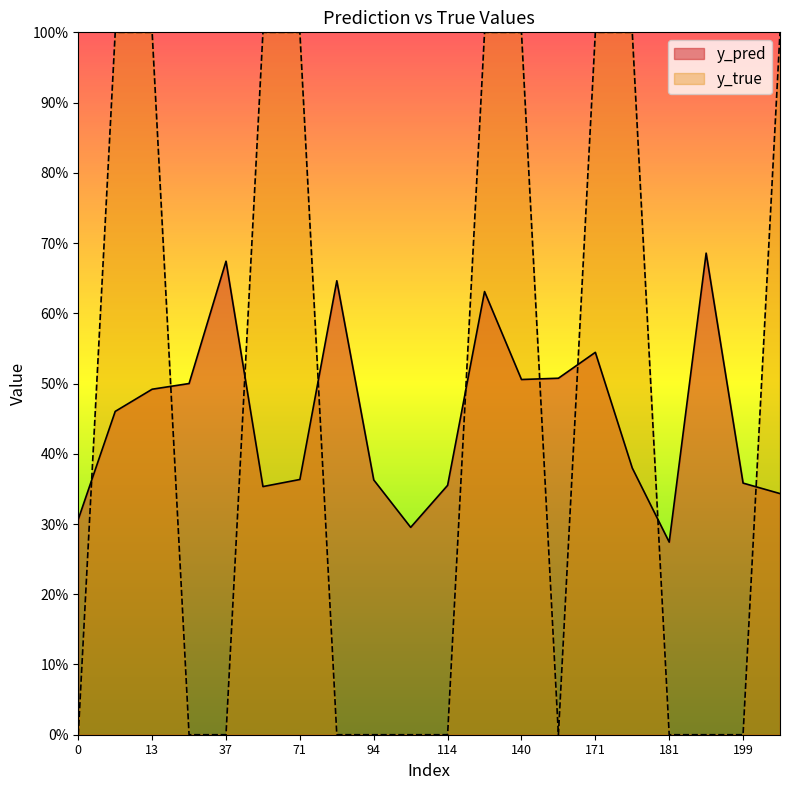

What is the value of the y_true point at the 16th from the left?

1.0